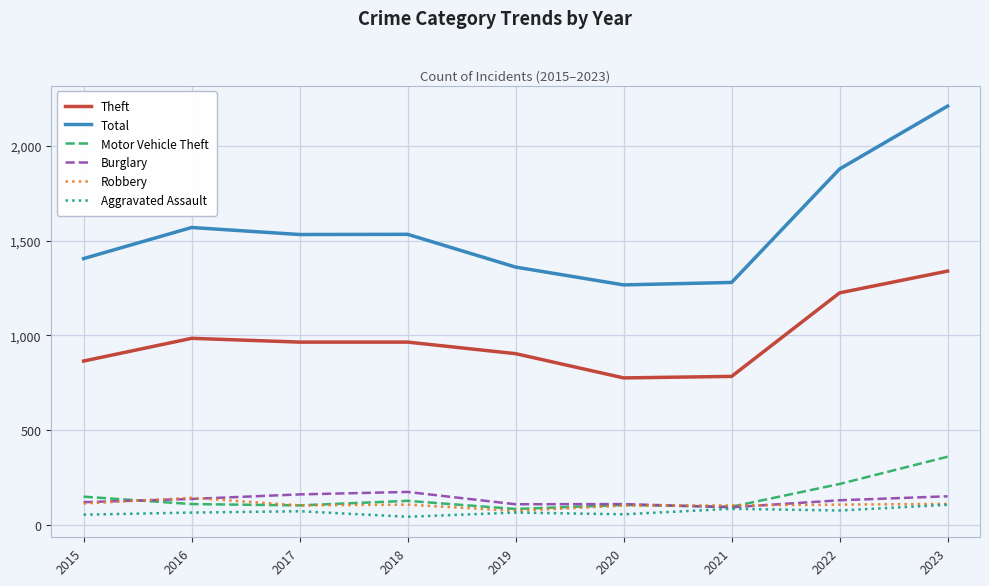

What is the minimum value shown in the chart?

43